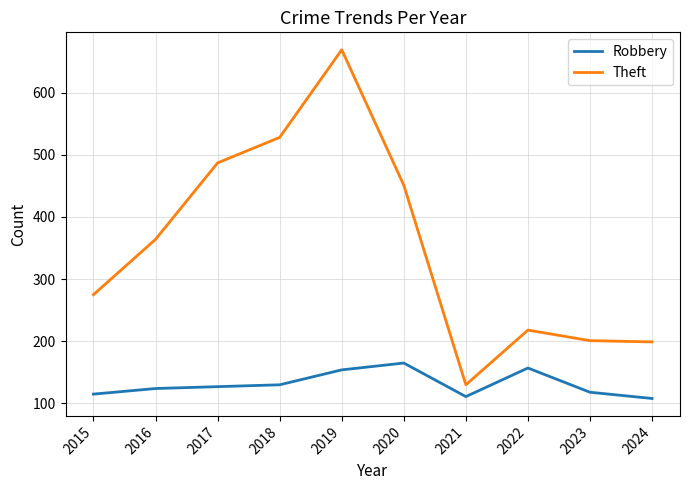

What is the difference between the Theft values at 2016 and 2020?

87